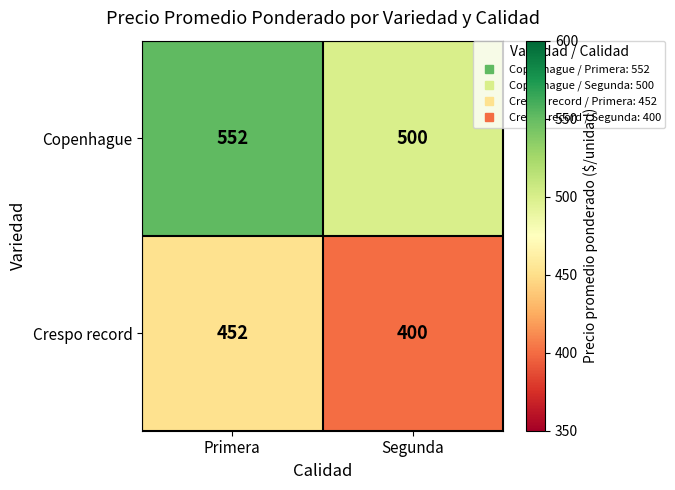

Rank the series by their maximum value, from highest to lowest.

Copenhague, Crespo record